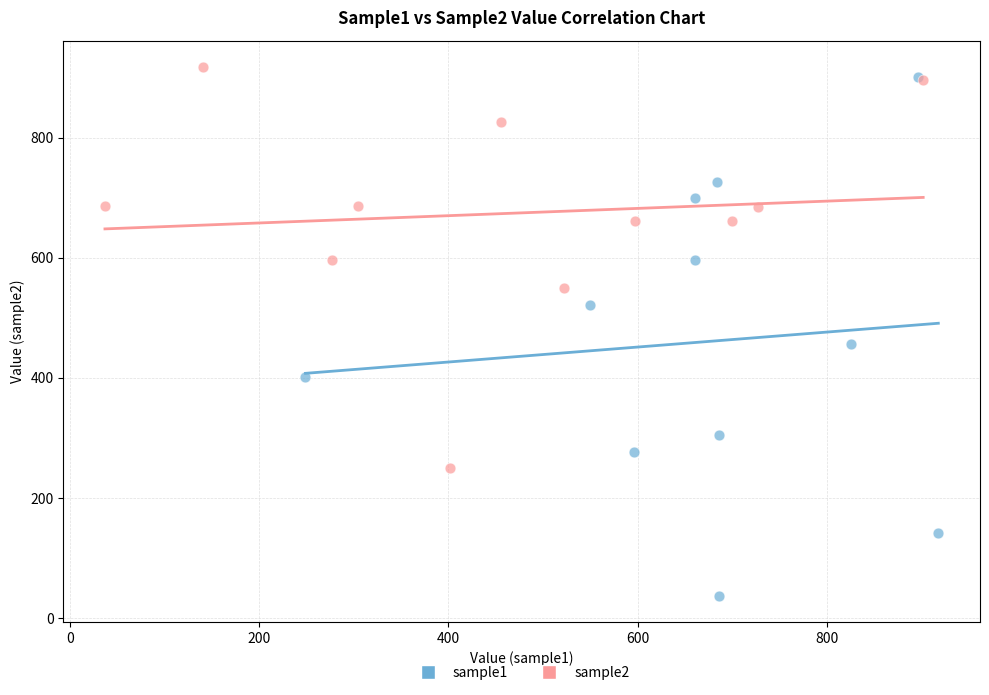

Which series has the widest spread of Y values?

sample1